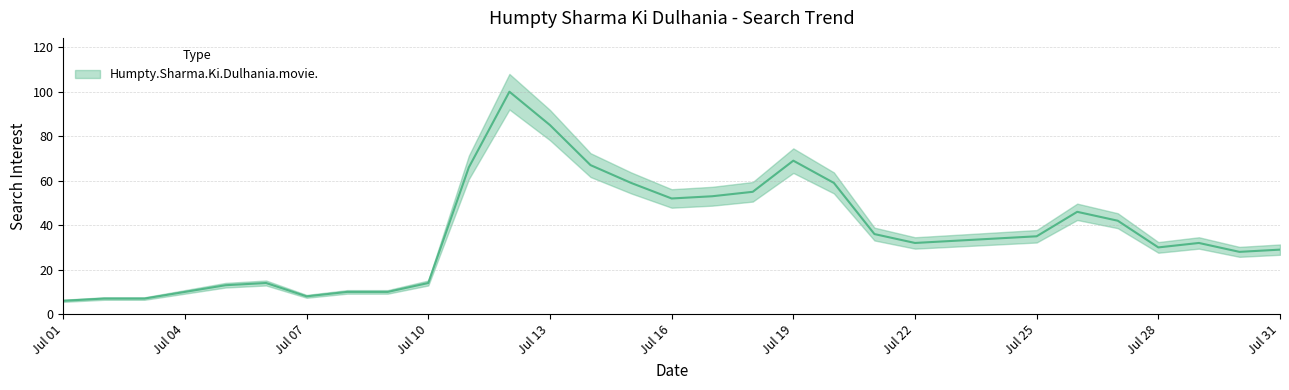

At which label does the data first exceed 33?

2014-07-11